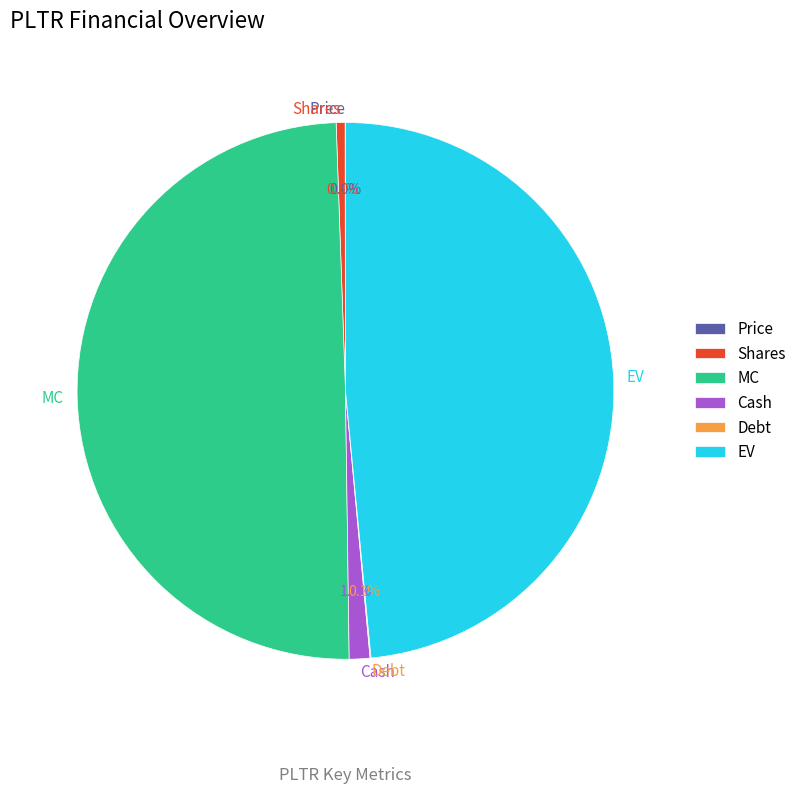

Which category has the biggest portion of the pie?

MC